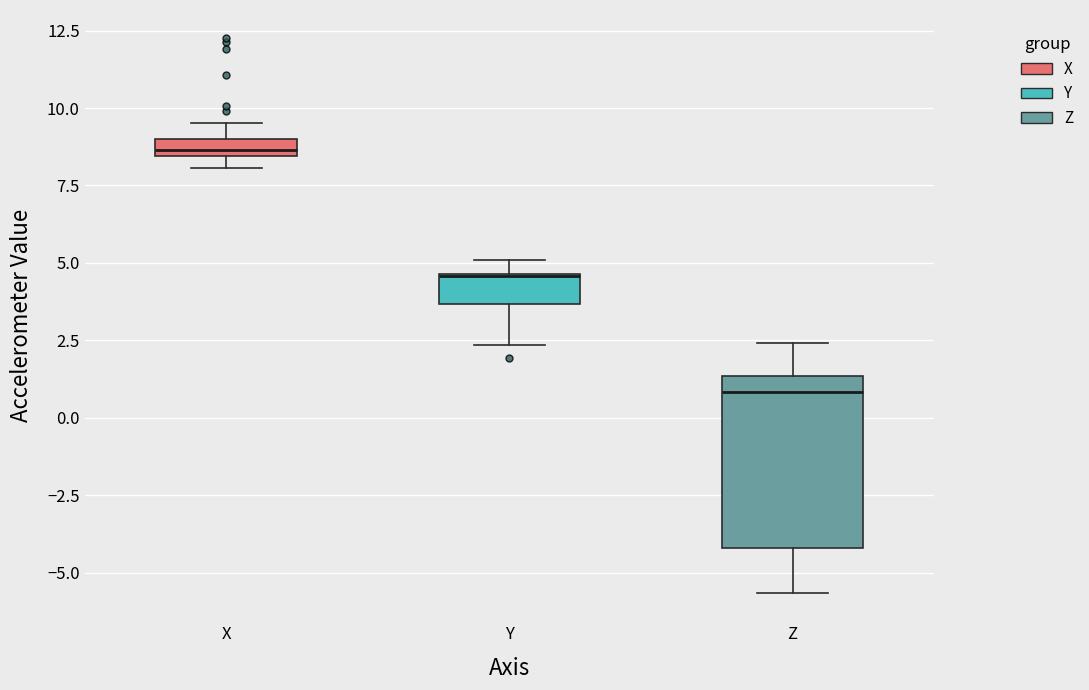

Where does the lower whisker of the box for Y end on the y-axis? The values are not printed on the chart, so give them approximately, as read against the axis.

2.5